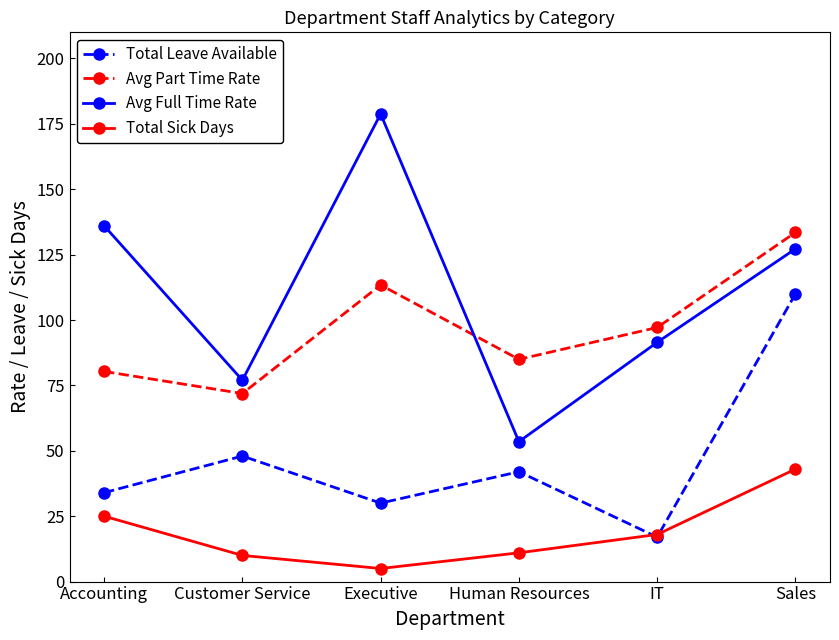

Rank the categories by Avg Full Time Rate value from highest to lowest.

Executive, Accounting, Sales, IT, Customer Service, Human Resources